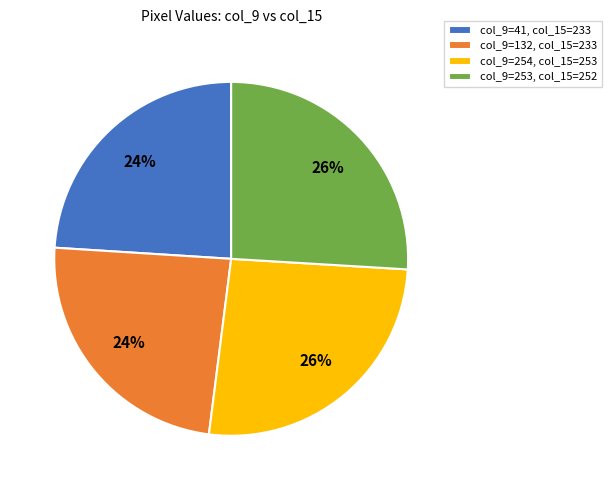

Which has a higher value, col_9=253, col_15=252 or col_9=41, col_15=233?

col_9=253, col_15=252